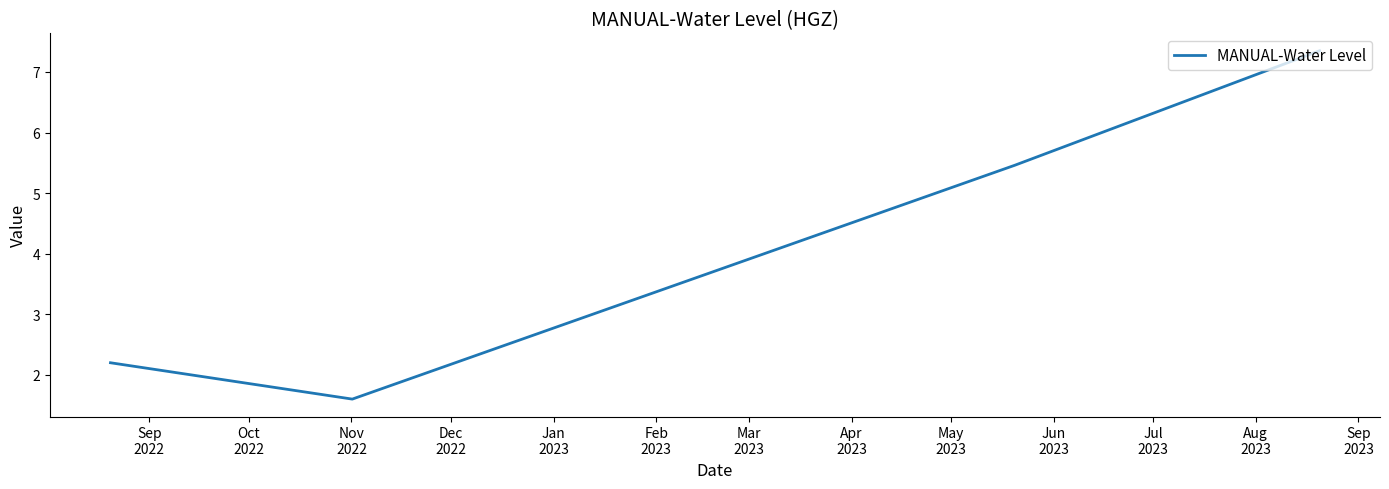

What is the maximum value shown in the chart?

7.3